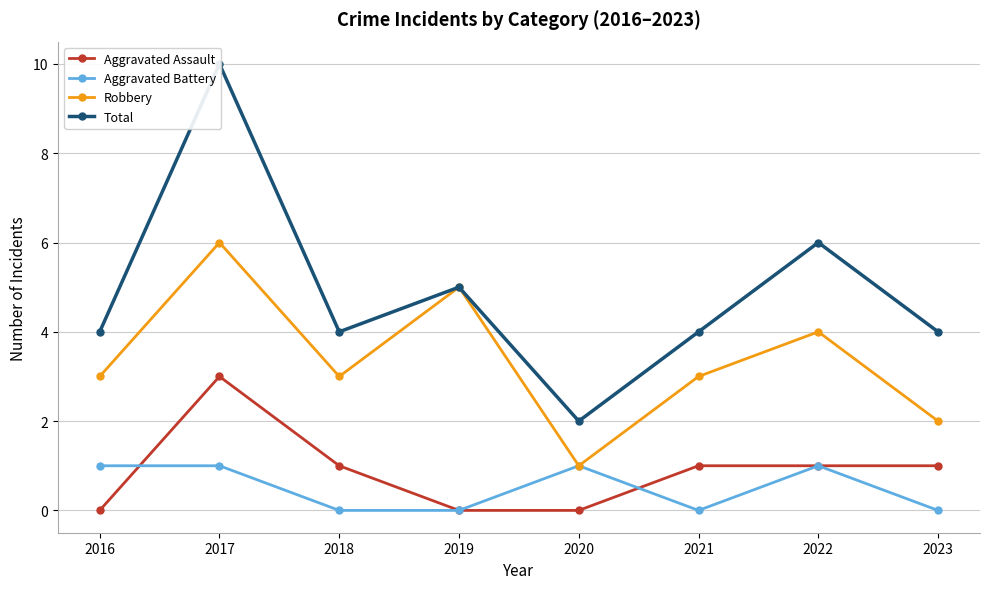

Reading left to right, extract all data points from this chart.

Aggravated Assault: 2016=0	2017=3	2018=1	2019=0	2020=0	2021=1	2022=1	2023=1
Aggravated Battery: 2016=1	2017=1	2018=0	2019=0	2020=1	2021=0	2022=1	2023=0
Robbery: 2016=3	2017=6	2018=3	2019=5	2020=1	2021=3	2022=4	2023=2
Total: 2016=4	2017=10	2018=4	2019=5	2020=2	2021=4	2022=6	2023=4